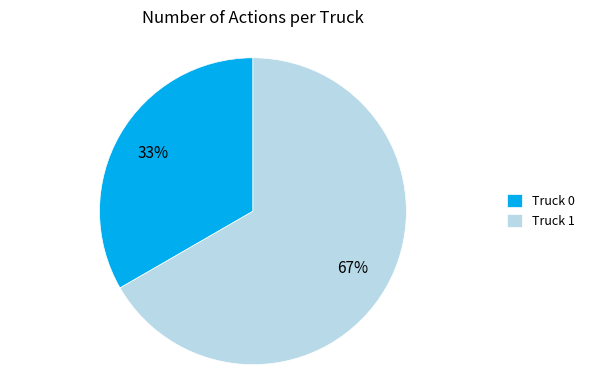

Is there a majority slice in this chart?

Yes